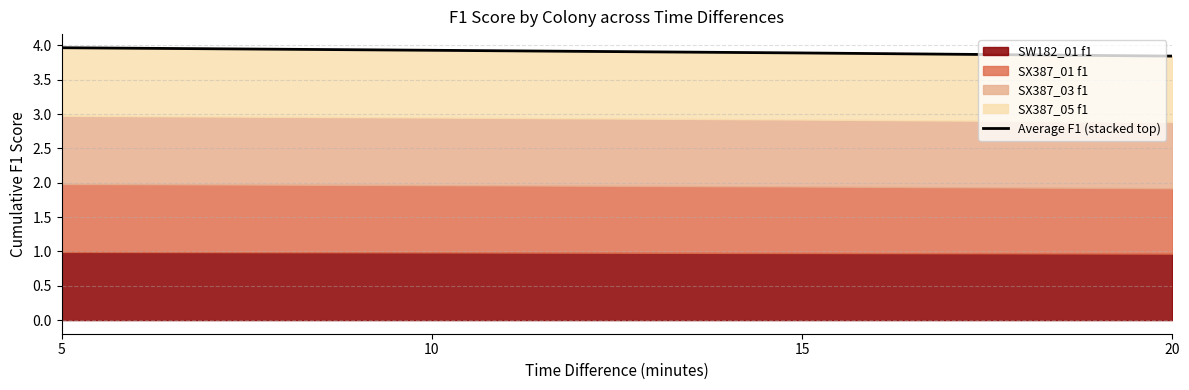

Is it true that the value at 5 is 4.0?

True